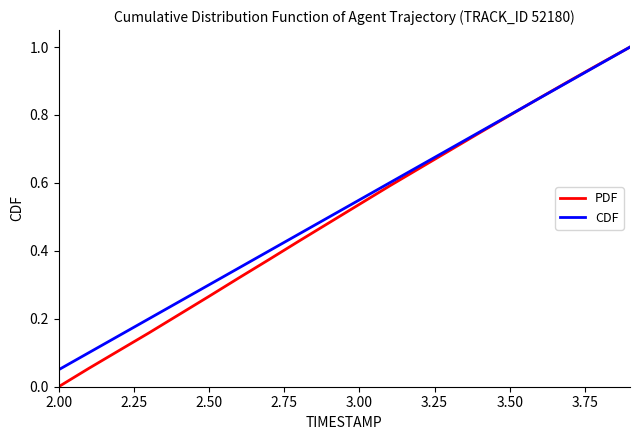

Which series has the largest range (max minus min)?

PDF